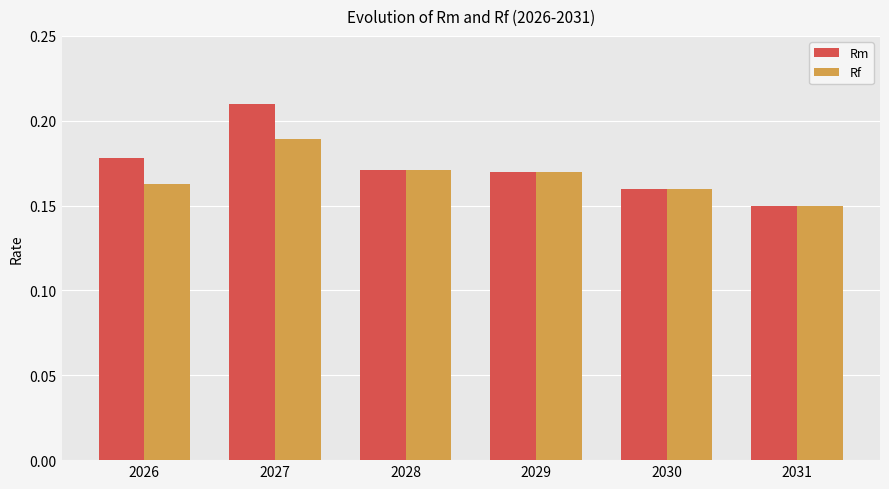

At which label does Rf reach its peak?

2027